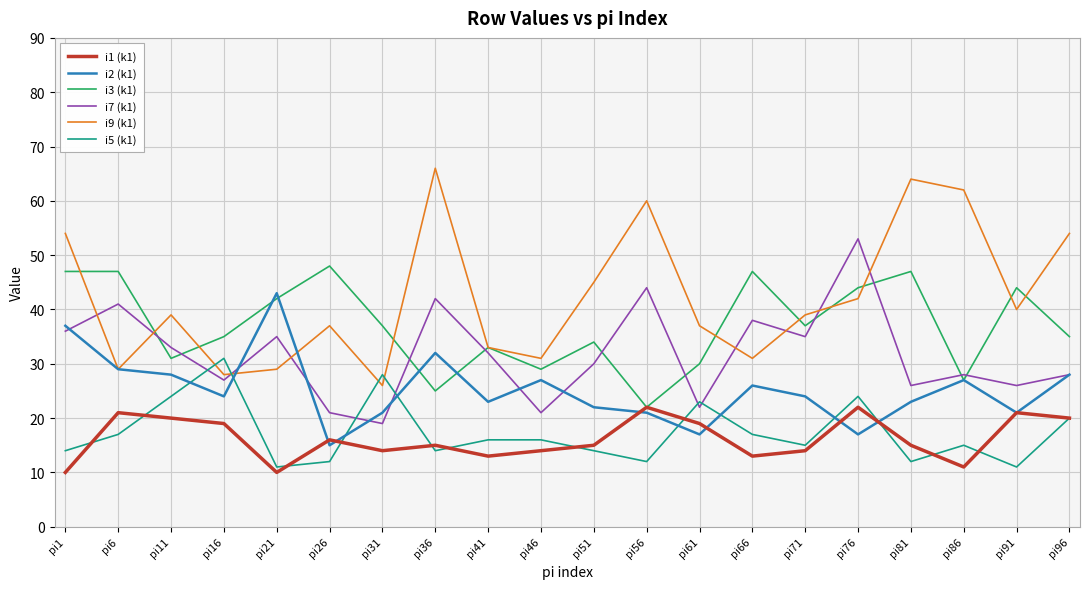

True or false: i1 (k1) has a value of 22 at pi56.

True